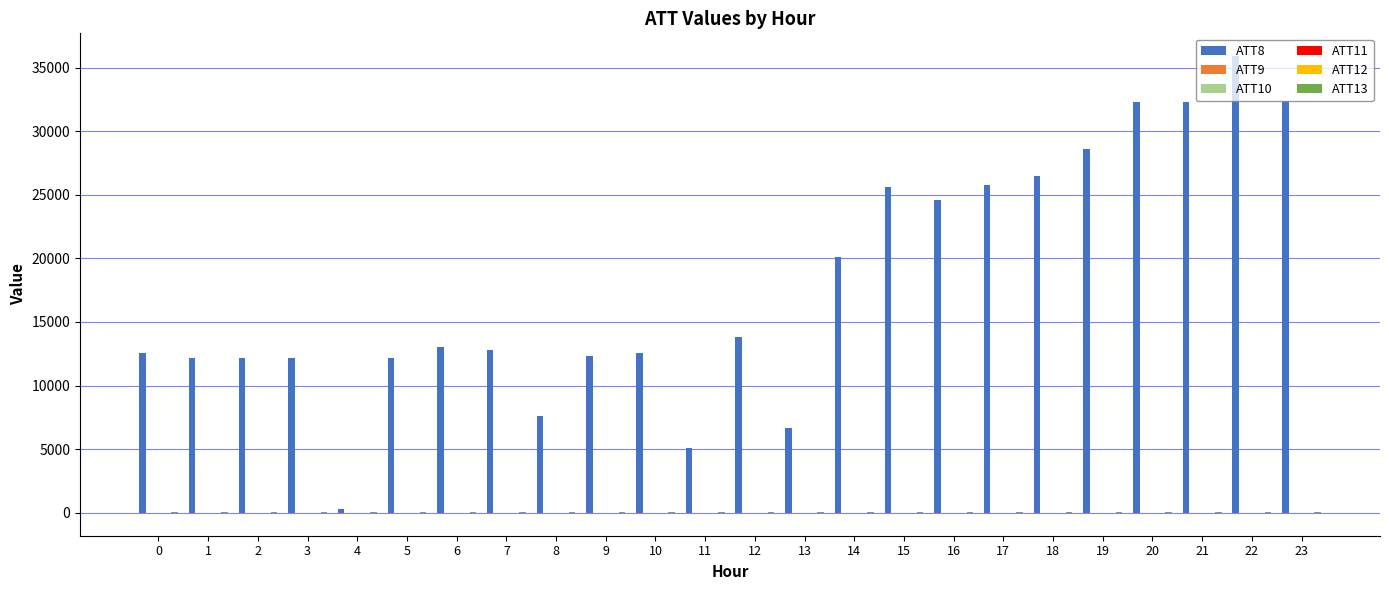

At which category is the sum across all series the highest?

22